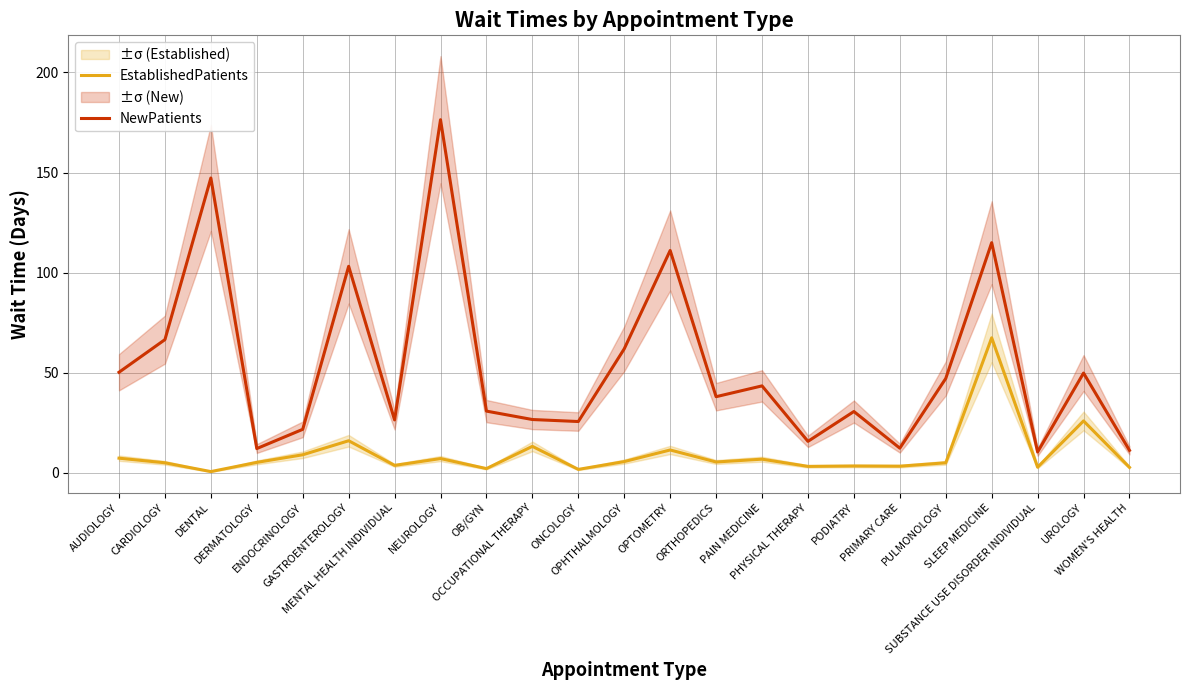

What is the sum of all EstablishedPatients values?

216.1